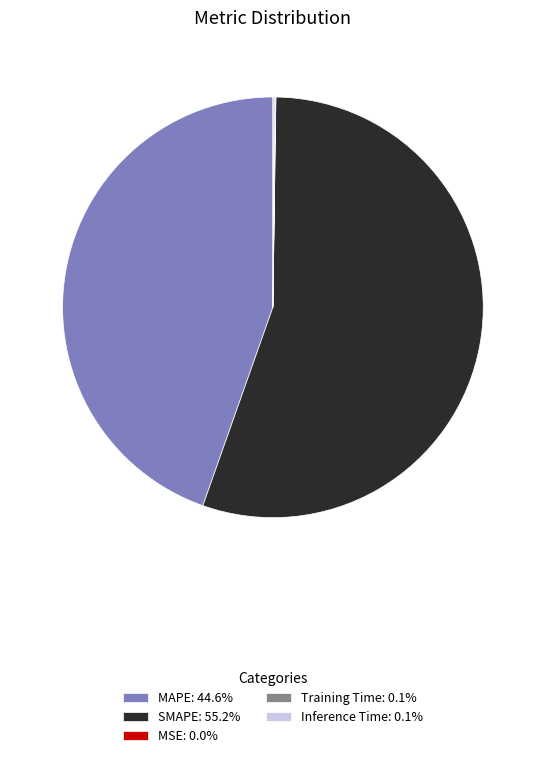

Which category has the biggest portion of the pie?

SMAPE